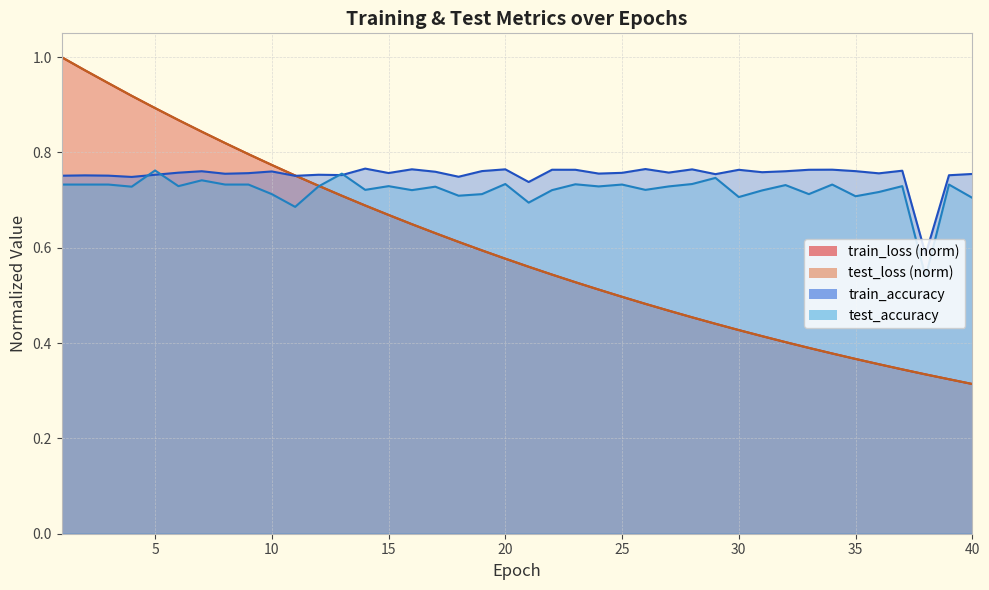

Reading left to right, list all the values displayed in this chart.

test_loss: 1=1.0	2=1.0	3=0.9	4=0.9	5=0.9	6=0.9	7=0.8	8=0.8	9=0.8	10=0.8	11=0.8	12=0.7	13=0.7	14=0.7	15=0.7	16=0.6	17=0.6	18=0.6	19=0.6	20=0.6	21=0.6	22=0.5	23=0.5	24=0.5	25=0.5	26=0.5	27=0.5	28=0.5	29=0.4	30=0.4	31=0.4	32=0.4	33=0.4	34=0.4	35=0.4	36=0.4	37=0.3	38=0.3	39=0.3	40=0.3
train_loss: 1=1.0	2=1.0	3=0.9	4=0.9	5=0.9	6=0.9	7=0.8	8=0.8	9=0.8	10=0.8	11=0.8	12=0.7	13=0.7	14=0.7	15=0.7	16=0.6	17=0.6	18=0.6	19=0.6	20=0.6	21=0.6	22=0.5	23=0.5	24=0.5	25=0.5	26=0.5	27=0.5	28=0.5	29=0.4	30=0.4	31=0.4	32=0.4	33=0.4	34=0.4	35=0.4	36=0.4	37=0.3	38=0.3	39=0.3	40=0.3
test_accuracy: 1=0.7	2=0.7	3=0.7	4=0.7	5=0.8	6=0.7	7=0.7	8=0.7	9=0.7	10=0.7	11=0.7	12=0.7	13=0.8	14=0.7	15=0.7	16=0.7	17=0.7	18=0.7	19=0.7	20=0.7	21=0.7	22=0.7	23=0.7	24=0.7	25=0.7	26=0.7	27=0.7	28=0.7	29=0.7	30=0.7	31=0.7	32=0.7	33=0.7	34=0.7	35=0.7	36=0.7	37=0.7	38=0.5	39=0.7	40=0.7
train_accuracy: 1=0.8	2=0.8	3=0.8	4=0.7	5=0.8	6=0.8	7=0.8	8=0.8	9=0.8	10=0.8	11=0.8	12=0.8	13=0.8	14=0.8	15=0.8	16=0.8	17=0.8	18=0.7	19=0.8	20=0.8	21=0.7	22=0.8	23=0.8	24=0.8	25=0.8	26=0.8	27=0.8	28=0.8	29=0.8	30=0.8	31=0.8	32=0.8	33=0.8	34=0.8	35=0.8	36=0.8	37=0.8	38=0.6	39=0.8	40=0.8